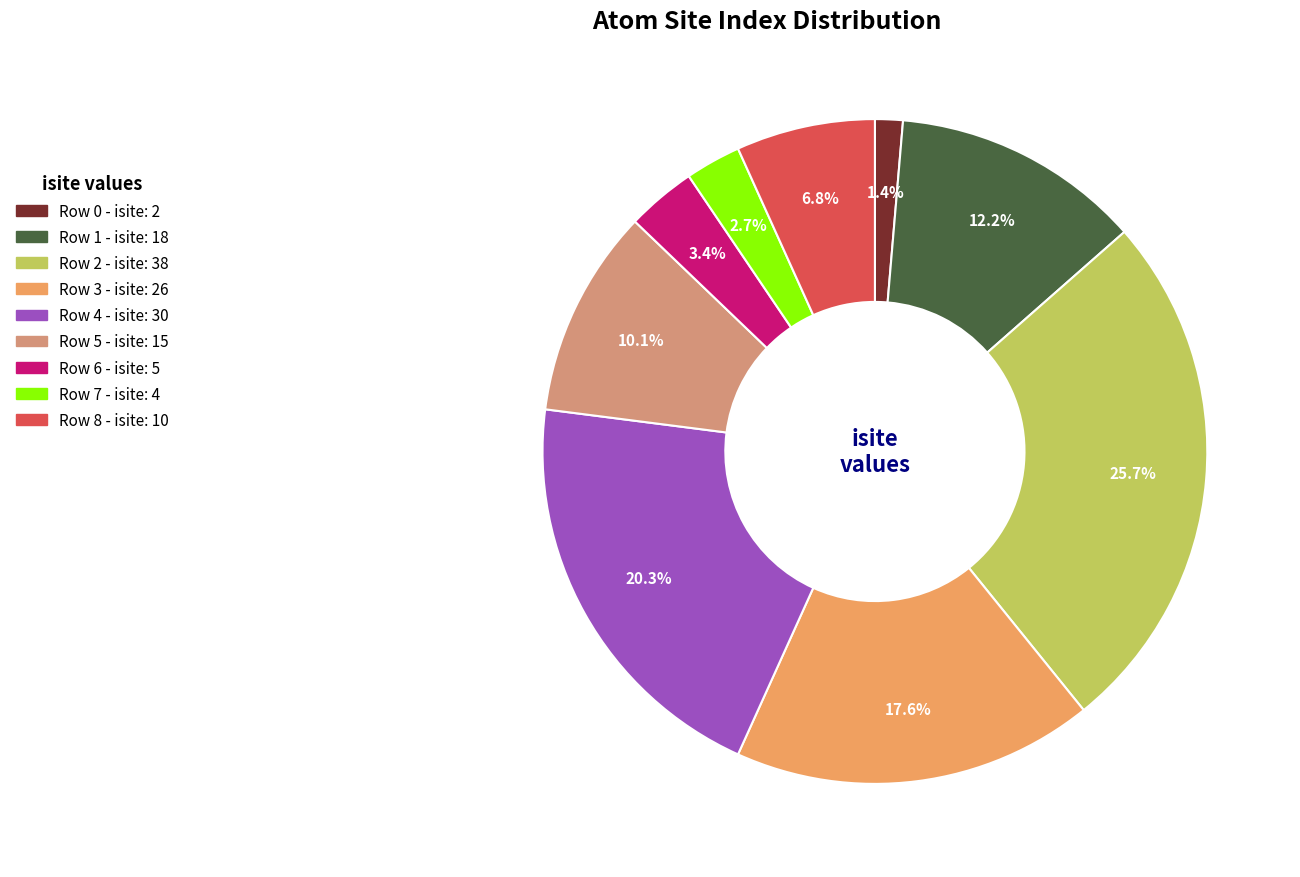

Does Row 6 account for over 50% of the chart?

No